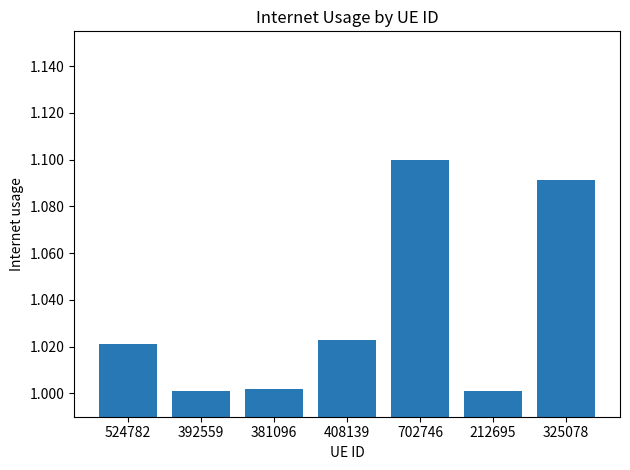

Count the number of categories in the chart.

7